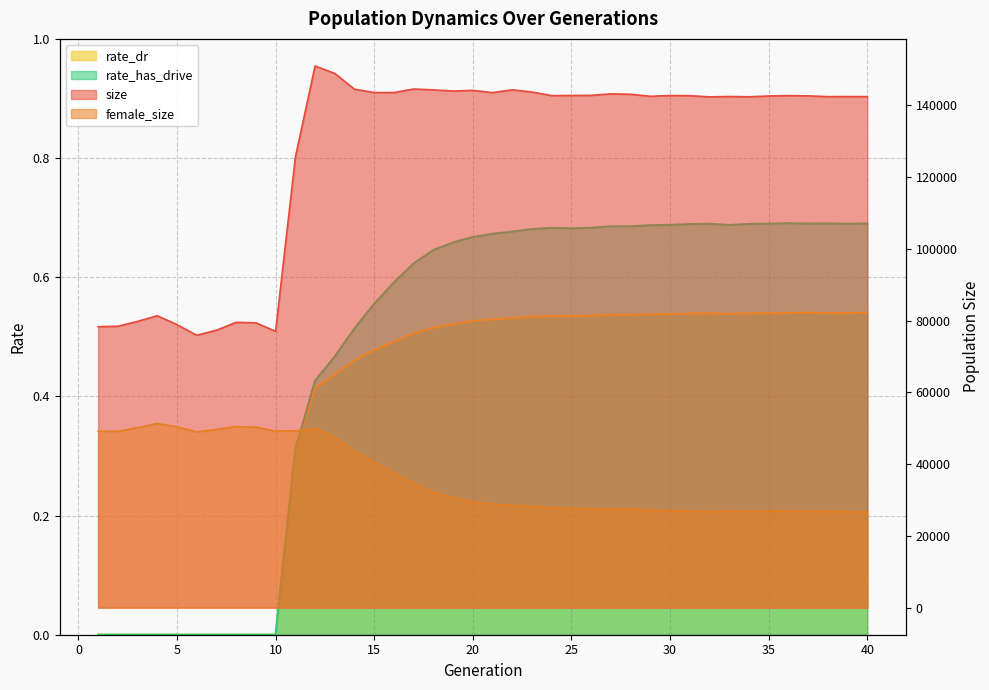

The rate_dr series shows 0.7 at 18. True or false?

False